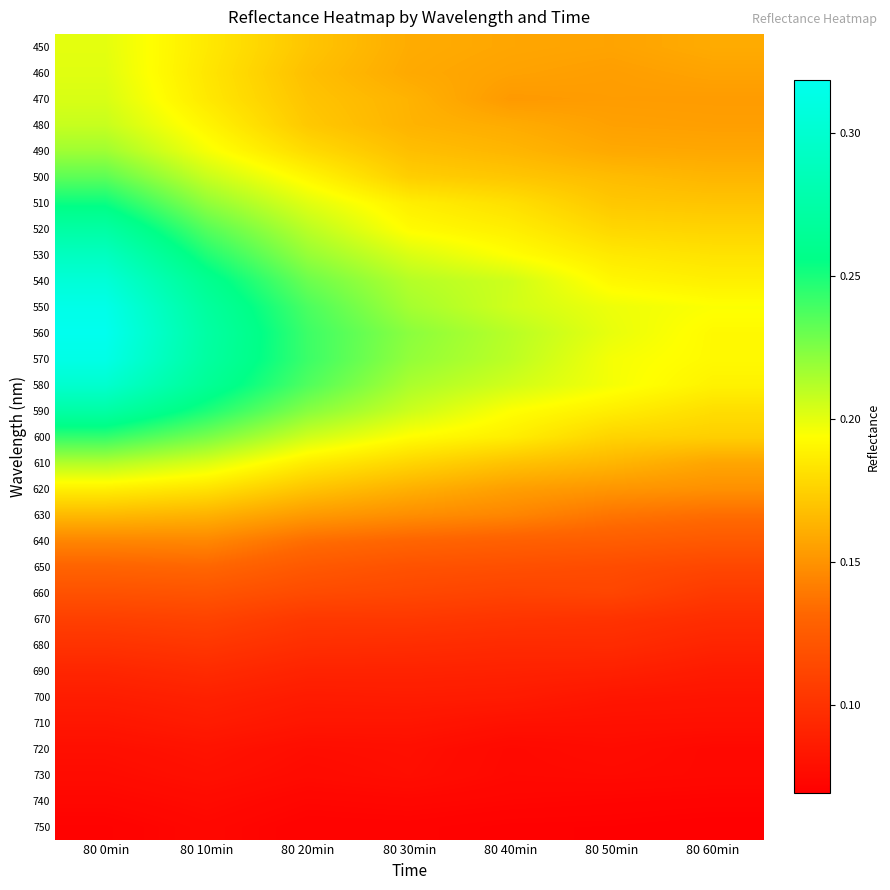

How many categories are shown in the chart?

7